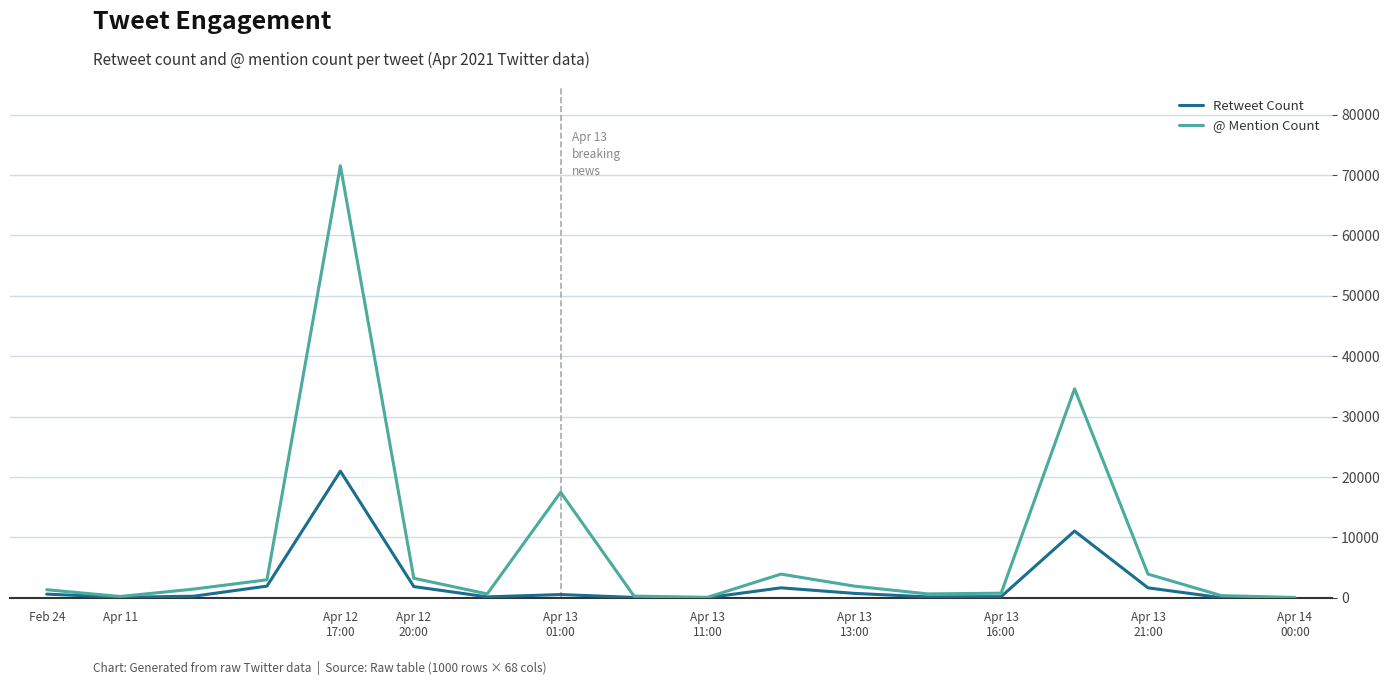

What is the difference between the maximum and second lowest values in the @ Mention Count series?

71463